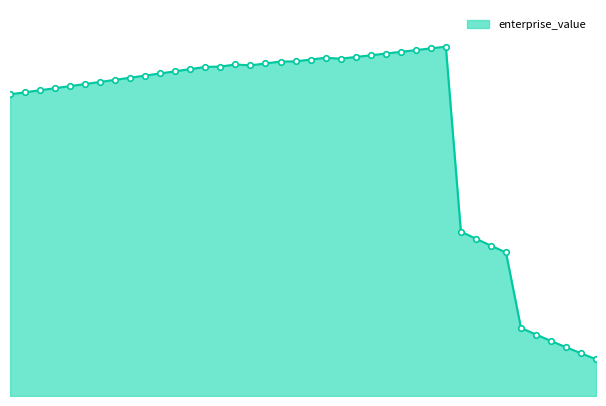

How many categories are shown in the chart?

40